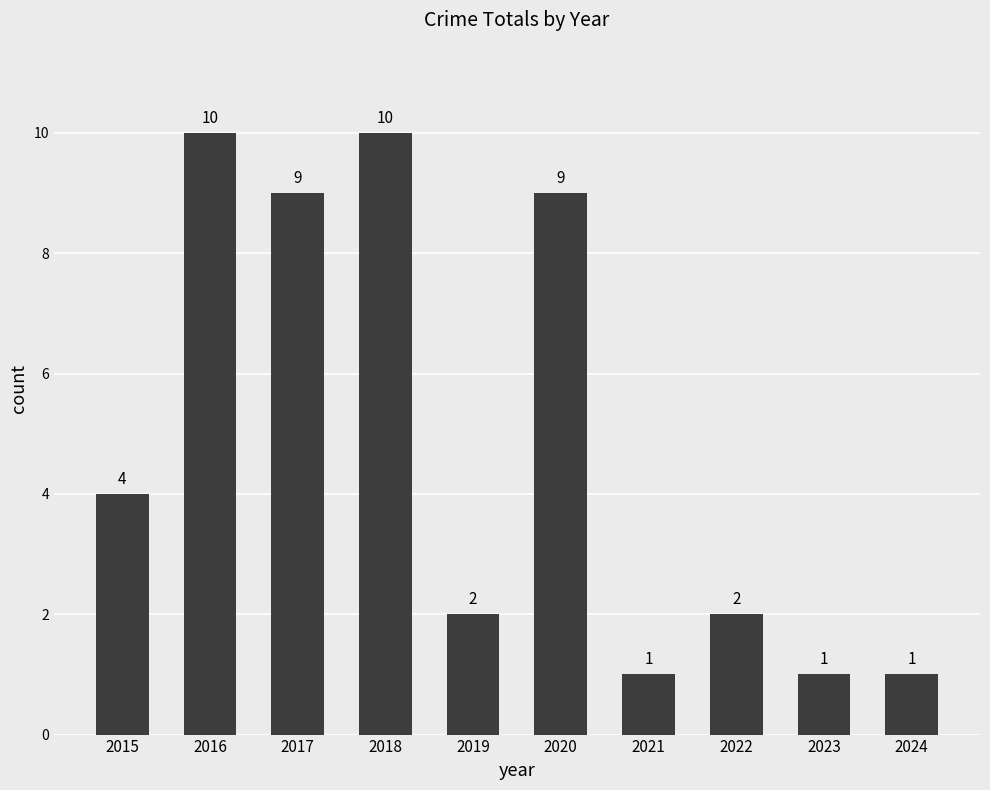

Approximately how many times larger is the value at 2021 compared to 2022?

0.5